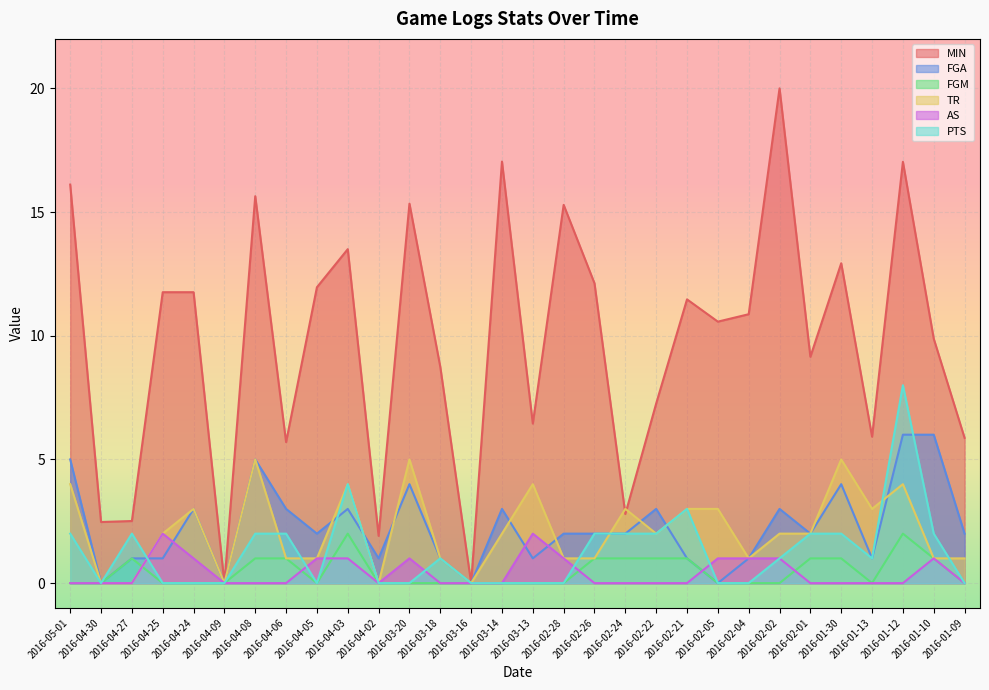

Count the number of categories in the chart.

30